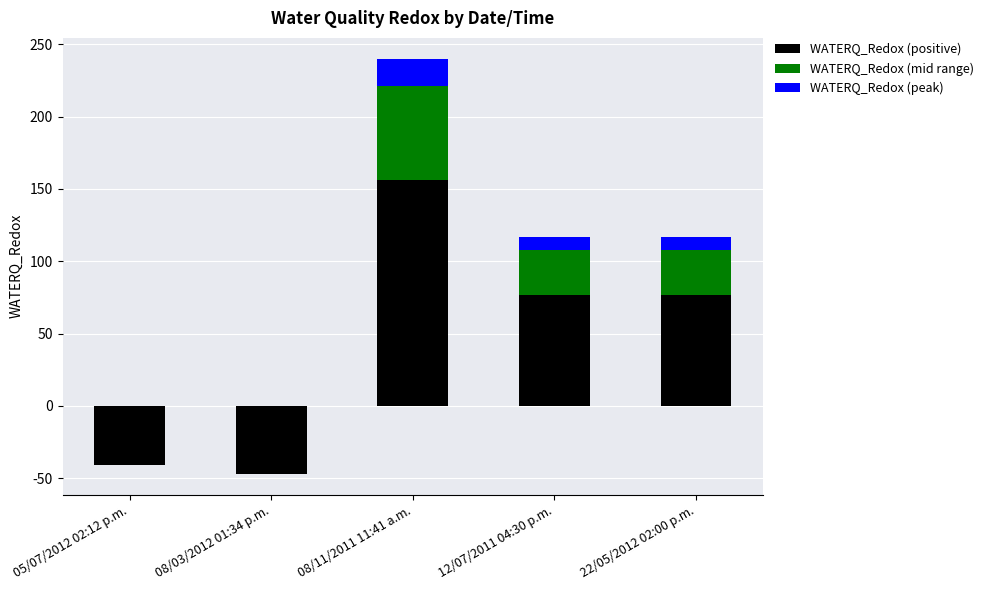

What is the difference between the second highest and second lowest values in the WATERQ_Redox (positive) series?

117